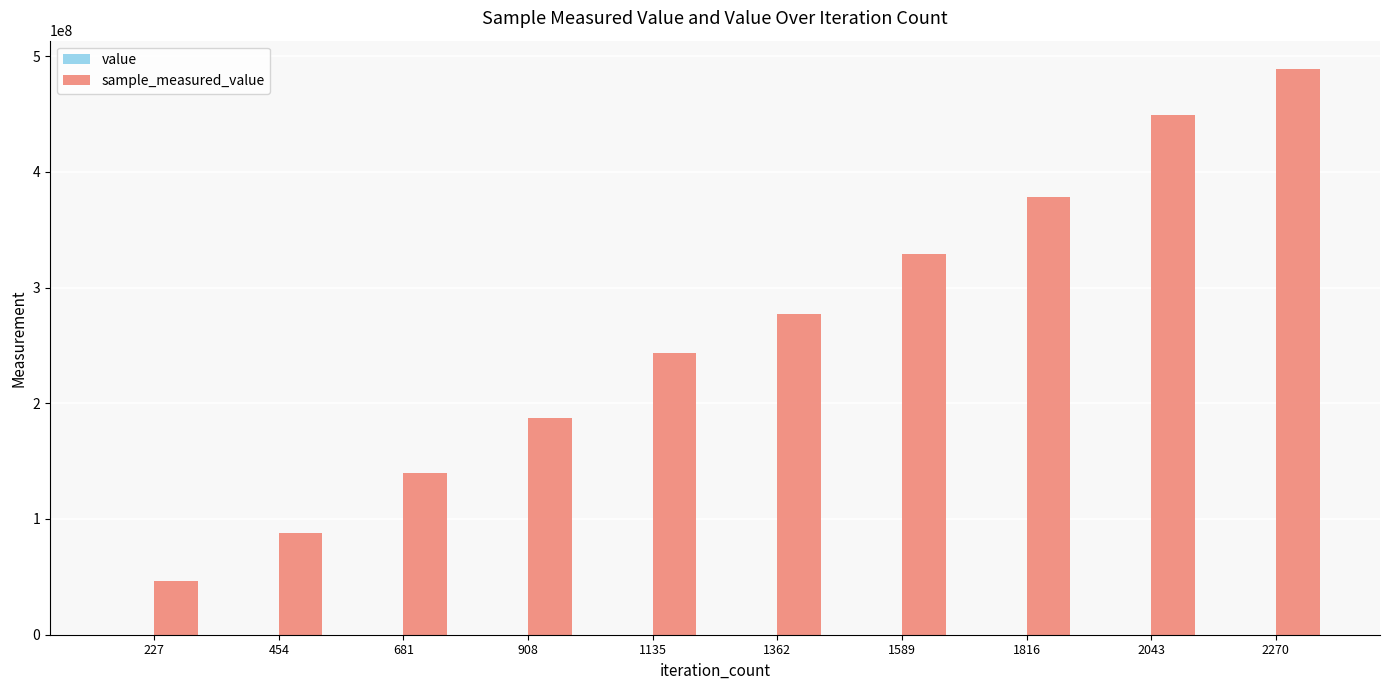

At which category is the sum across all series the highest?

2270